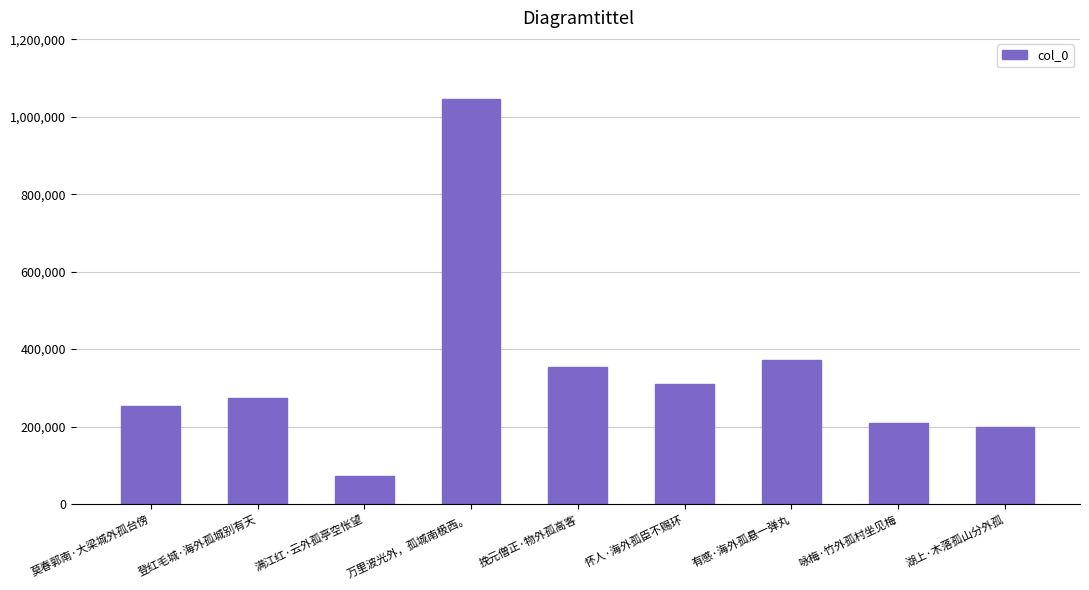

What is the label of the 3rd bar from the right?

有感·海外孤悬一弹丸